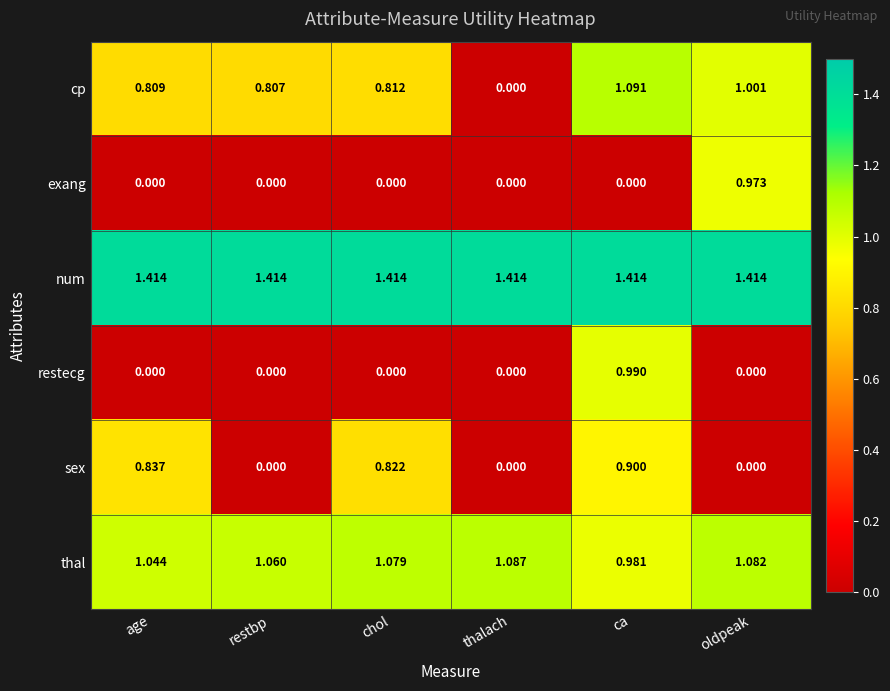

Rank the series by their maximum value, from lowest to highest.

sex, exang, restecg, thal, cp, num